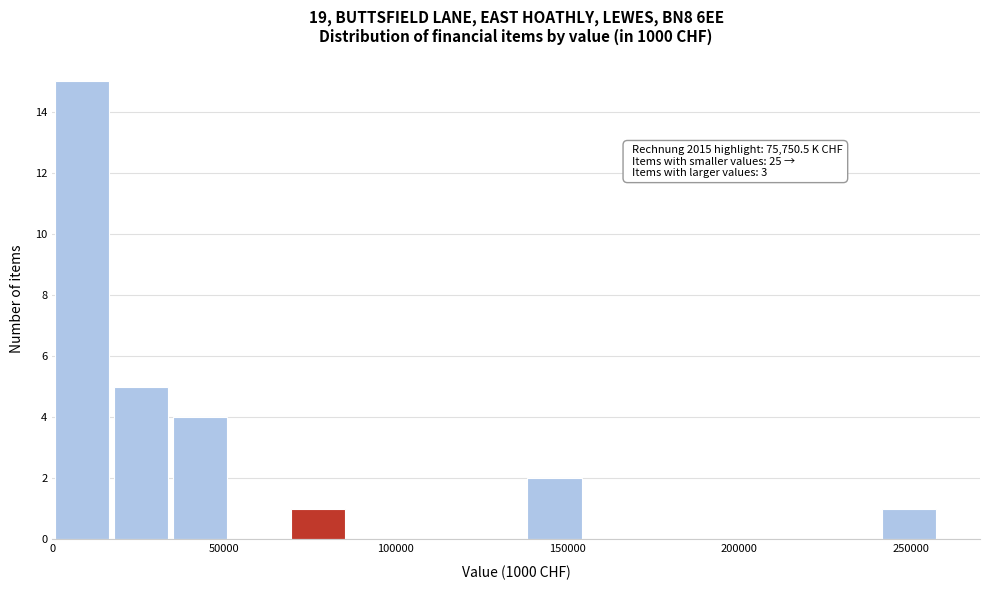

Around what value on the x-axis is the tallest bar? Give the approximate position of its centre, as read against the axis.

10000